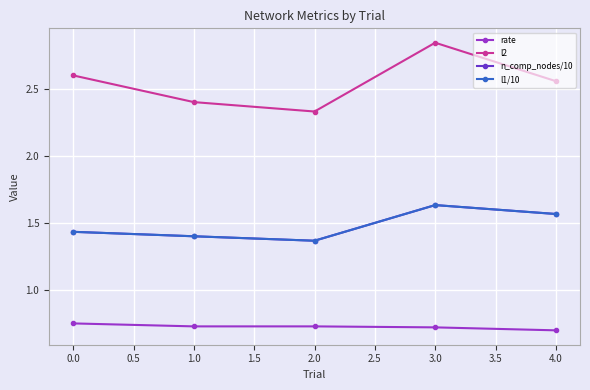

How many lines are shown in the chart?

4